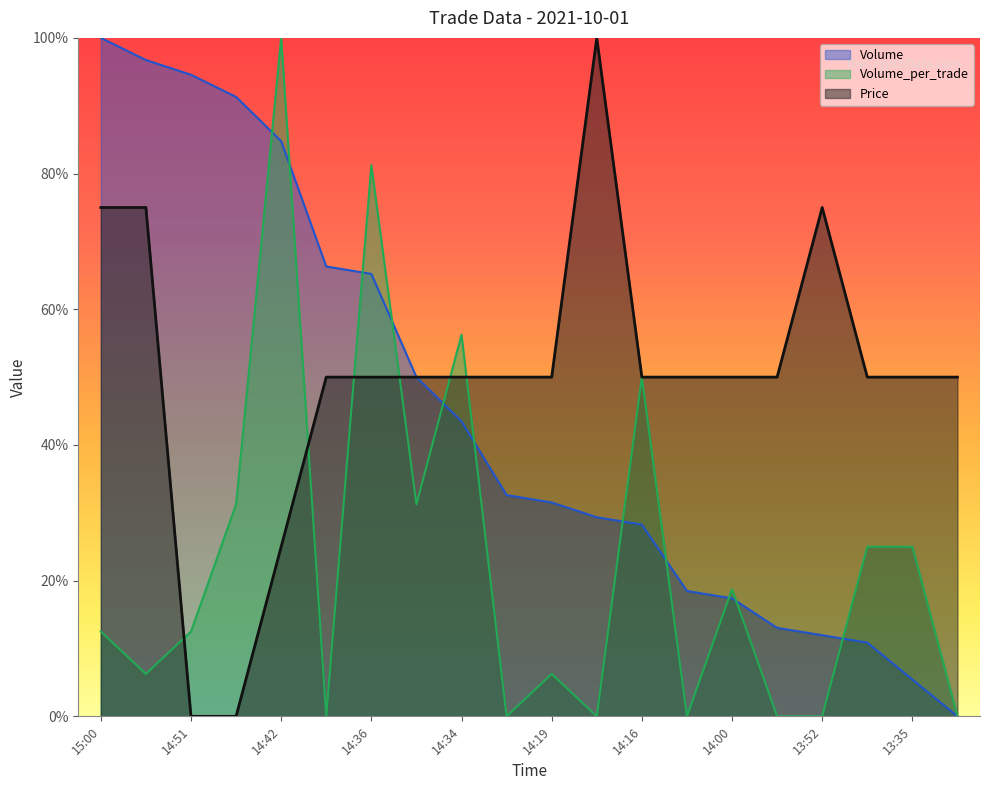

The value of Volume_per_trade at 14:50 is 0.1. True or false?

False